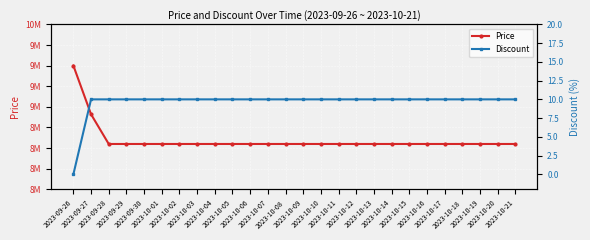

What is the value of the Discount point at the 7th from the left?

10